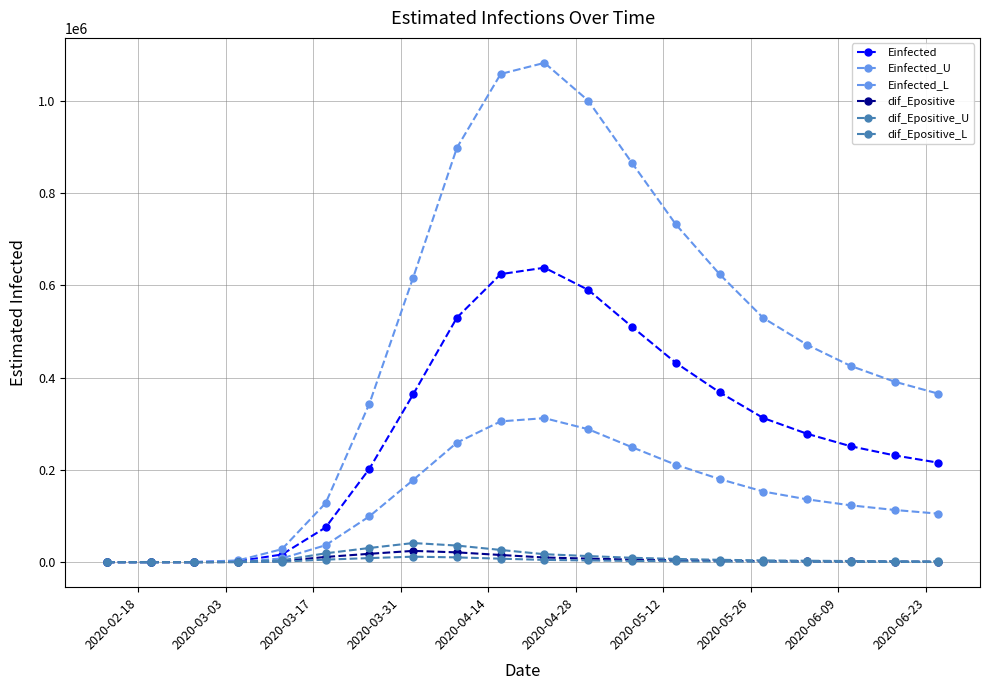

Which category has the lowest value across all series?

2020-02-18